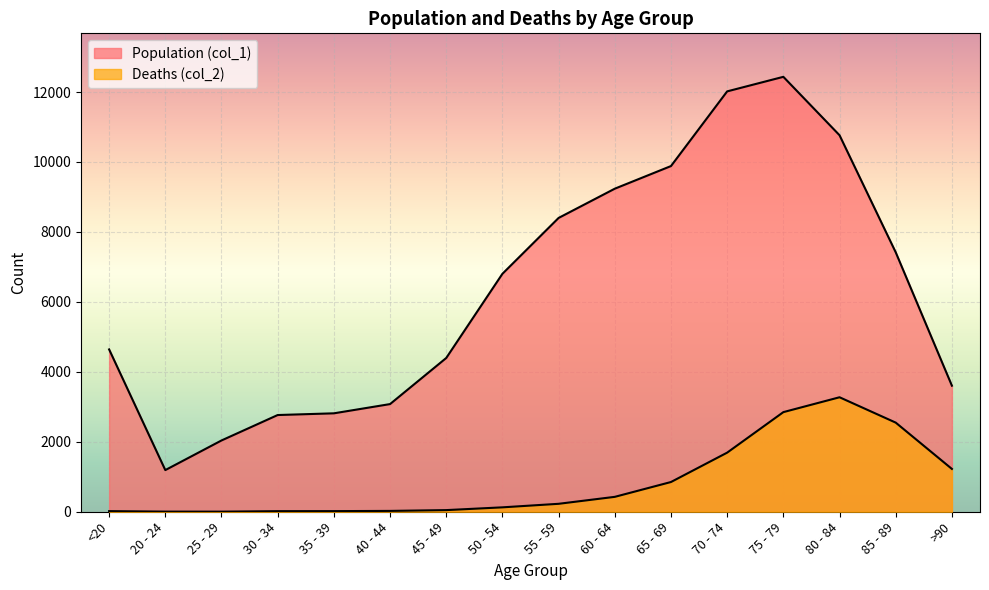

What are all the series names shown in the legend?

Population (col_1), Deaths (col_2)